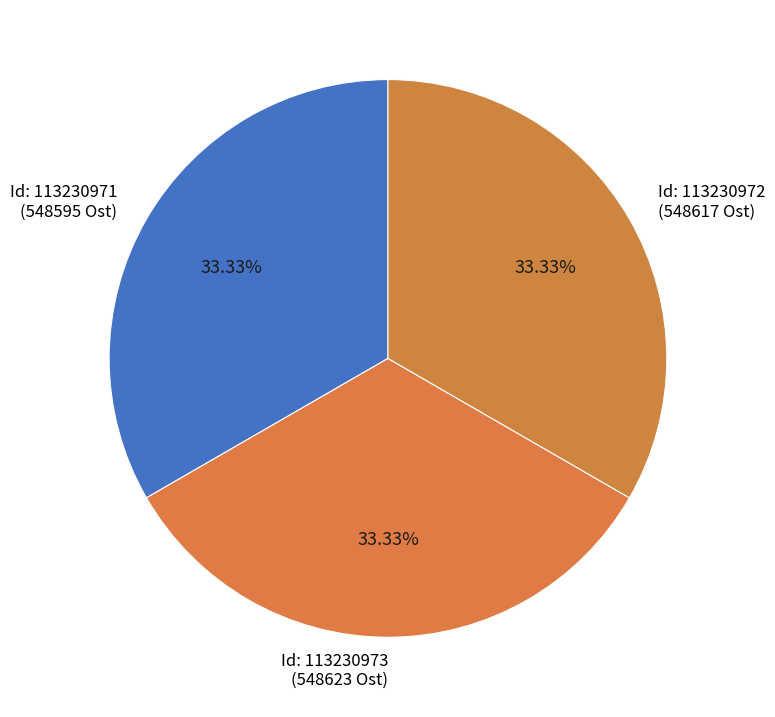

Count the number of slices in the pie.

3